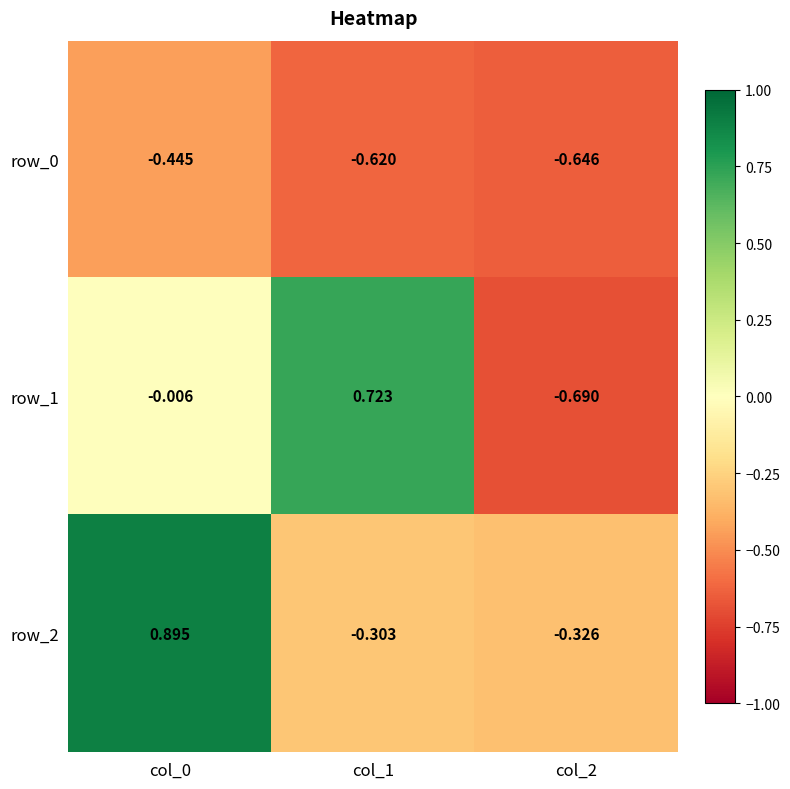

Is the value of row_1 at col_0 greater than the value of row_0 at col_2?

Yes